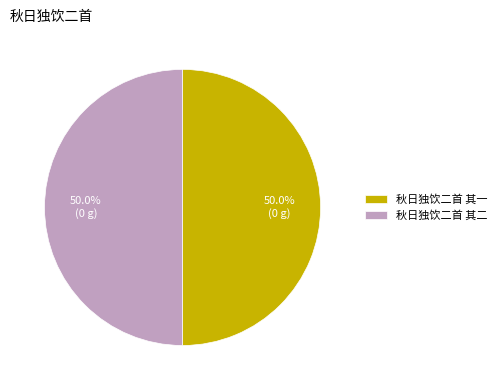

How much of the chart is everything except 秋日独饮二首 其一?

50.0%